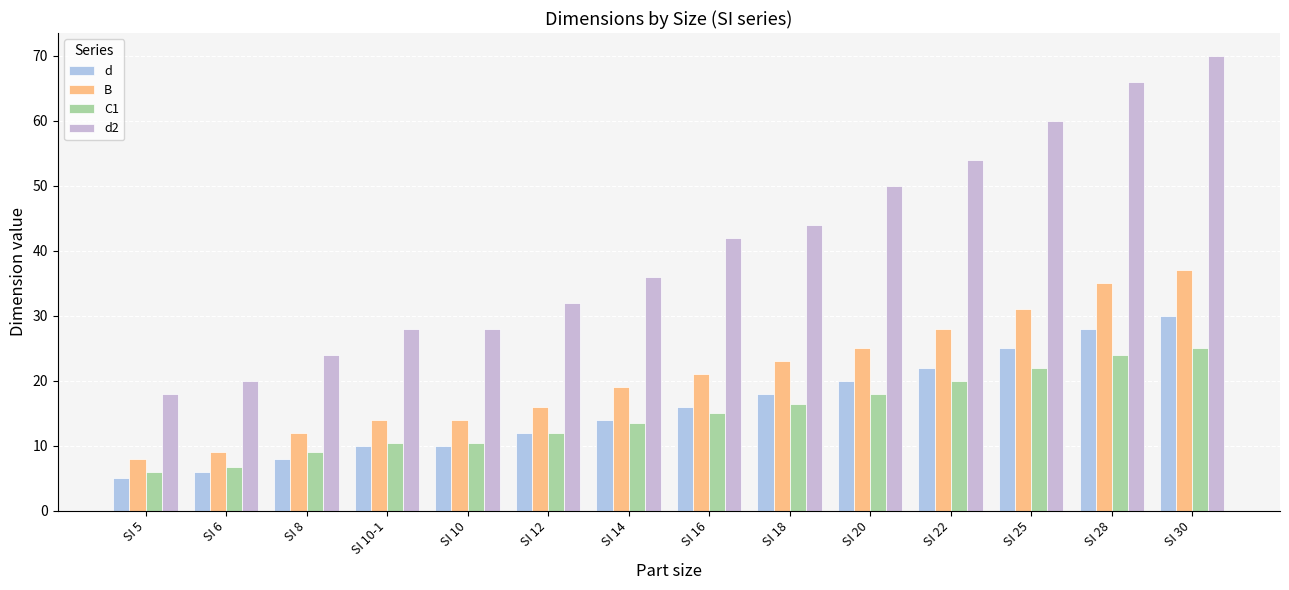

How many bars are there in total?

56